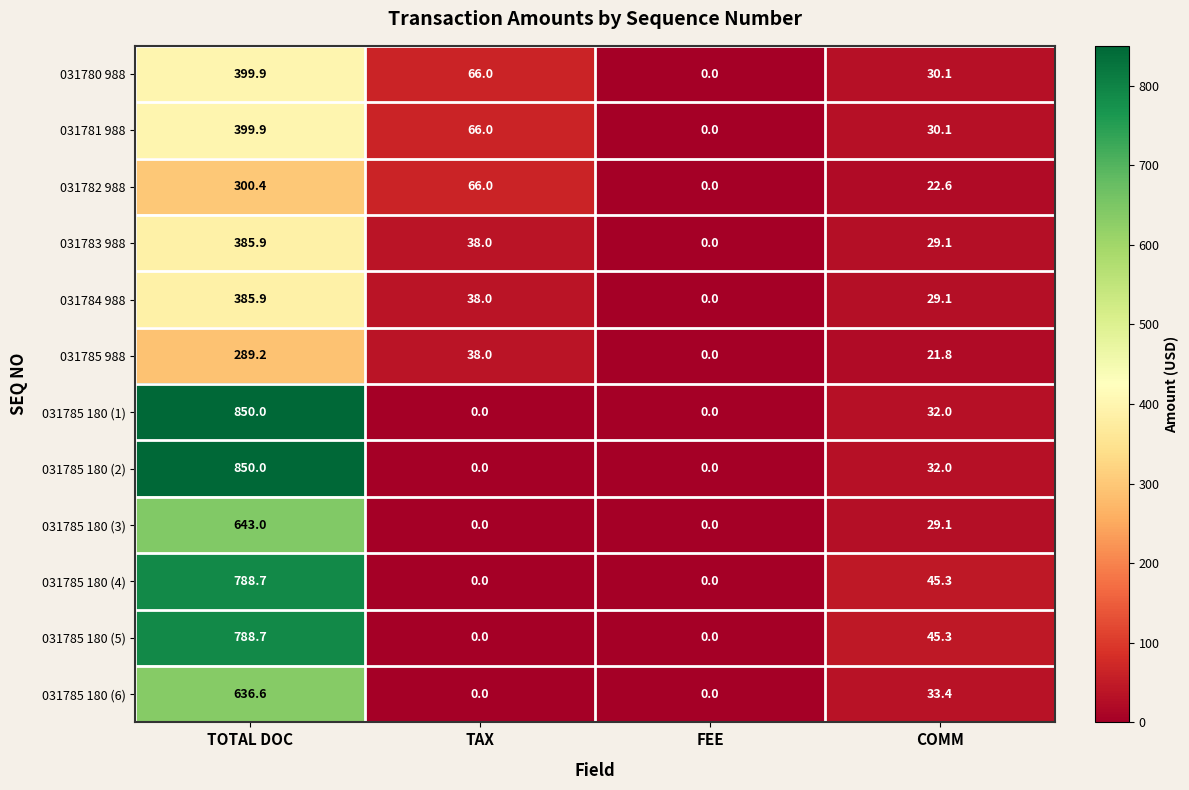

What is the total value across all series at TAX?

312.0